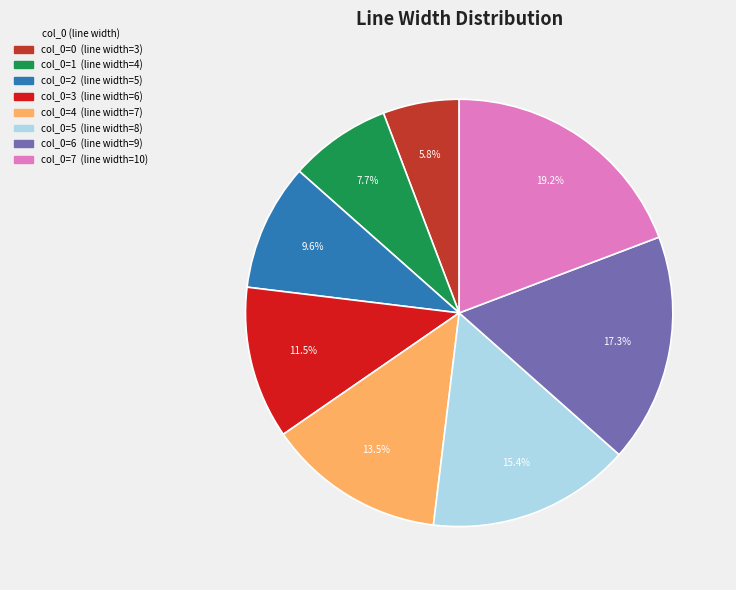

Is there any slice that represents more than half of the pie?

No